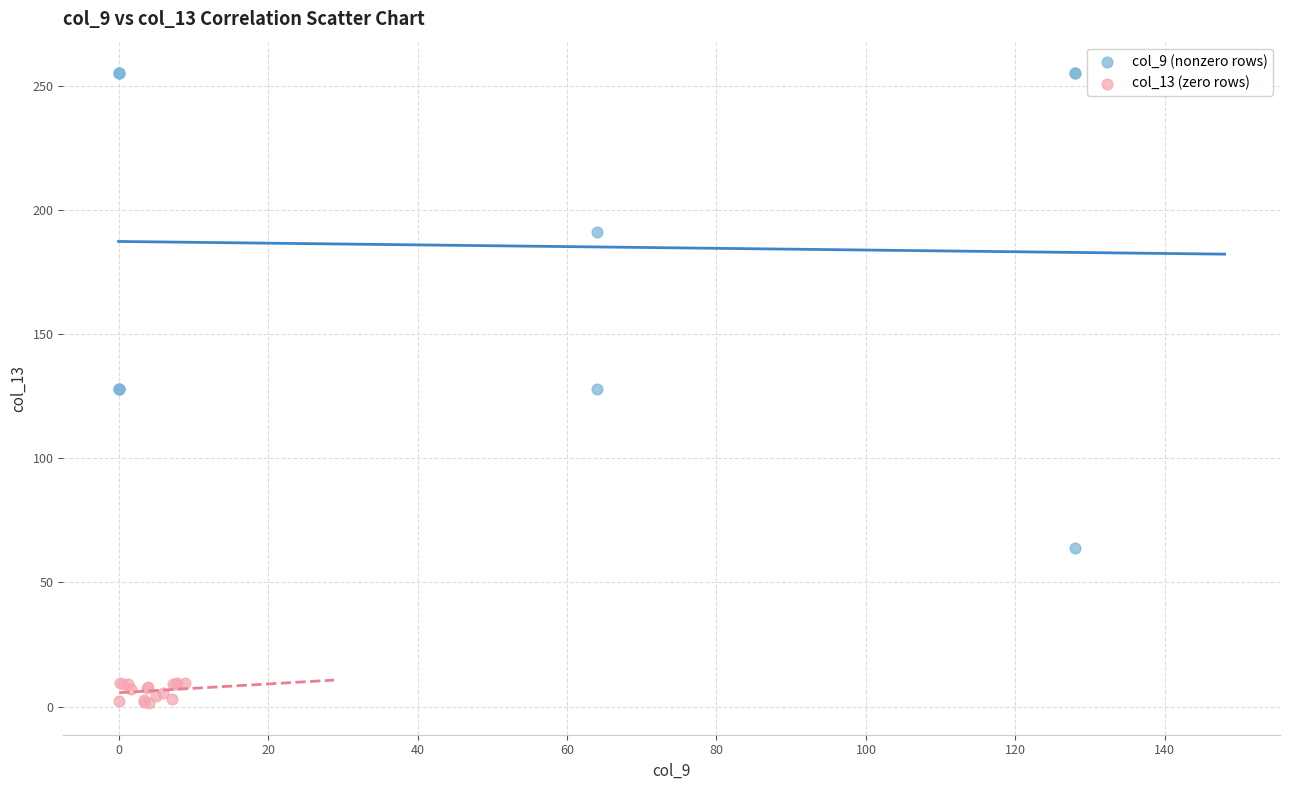

Which series has the widest spread of Y values?

col_9 (nonzero rows)